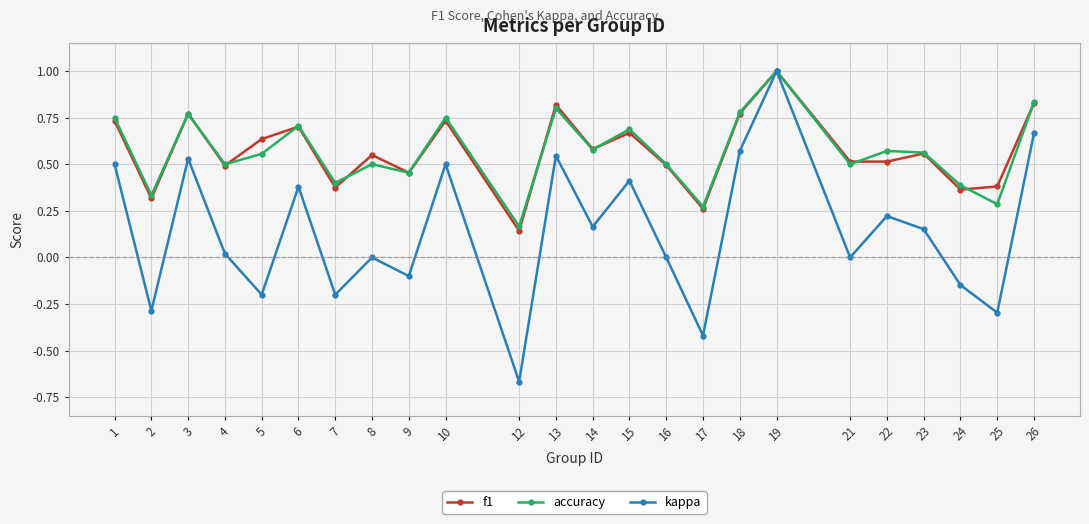

How many lines are shown in the chart?

3